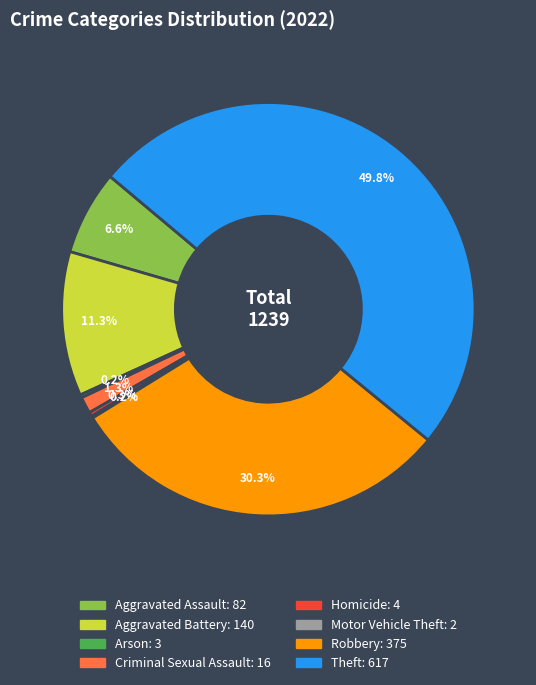

Which category has the biggest portion of the pie?

Theft